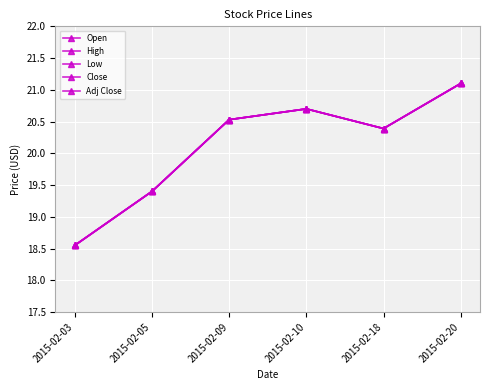

Which series has the largest range (max minus min)?

Open